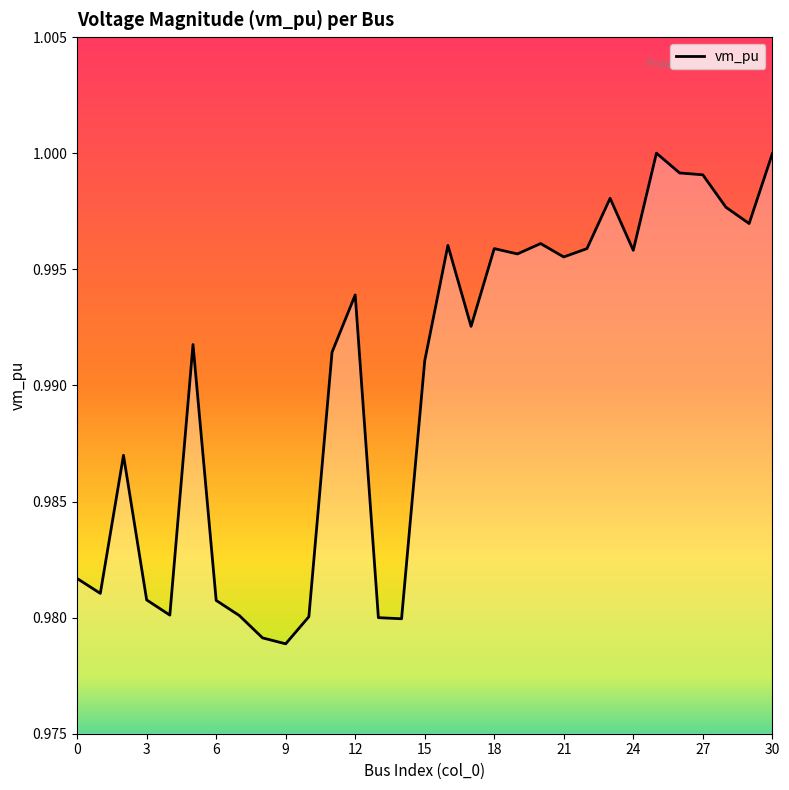

What is the greatest value displayed?

1.0